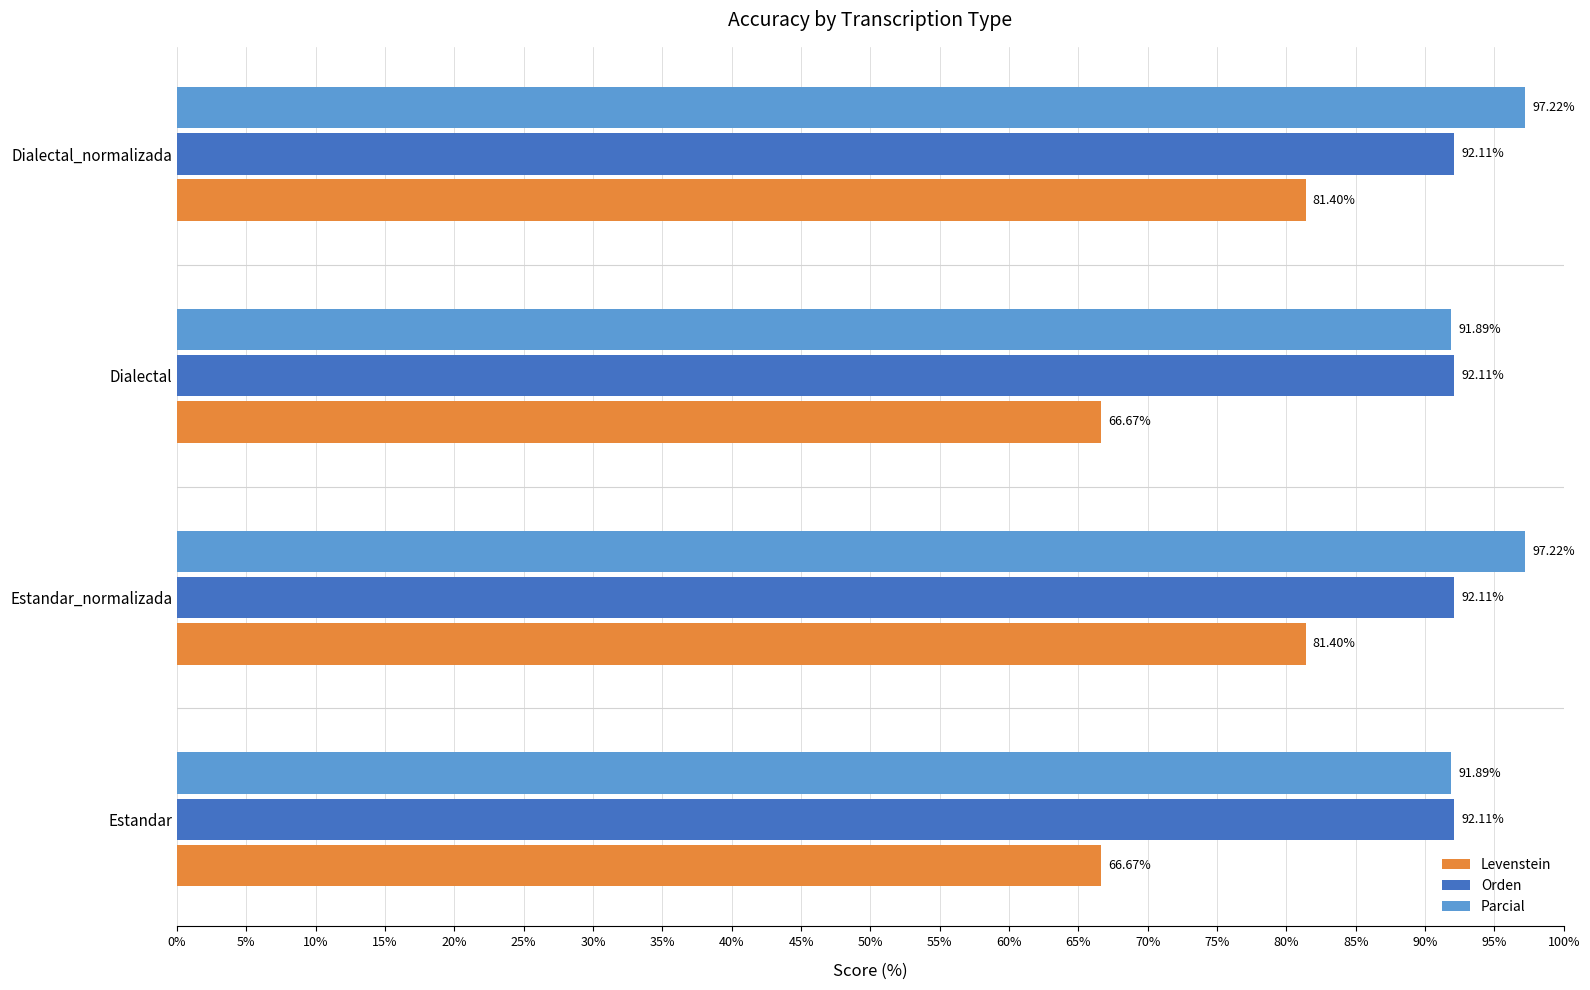

What is the total value across all series at Estandar?

250.7